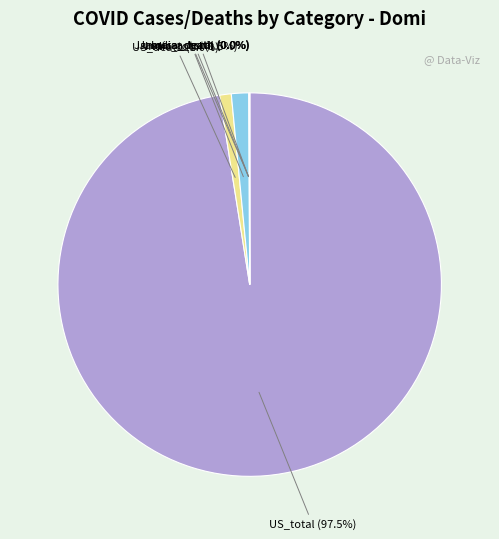

Does US_total account for over 50% of the chart?

Yes